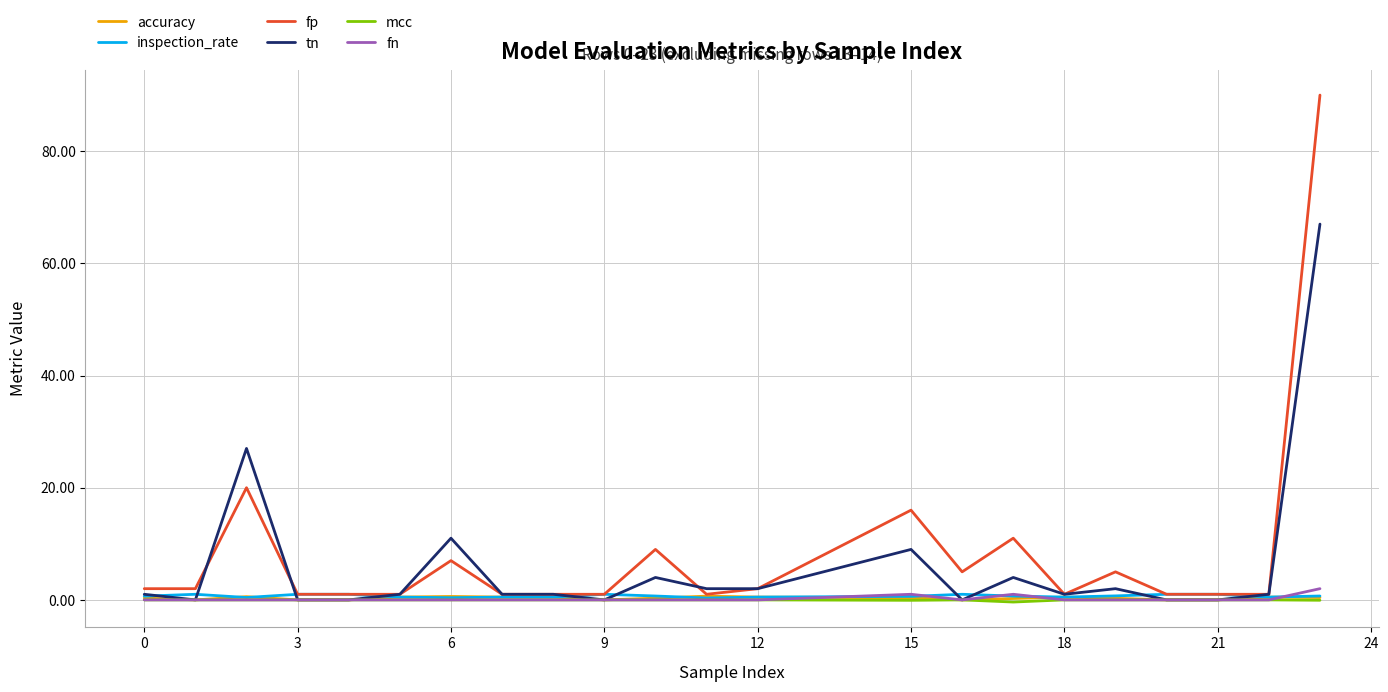

What is the smallest value displayed?

-0.4